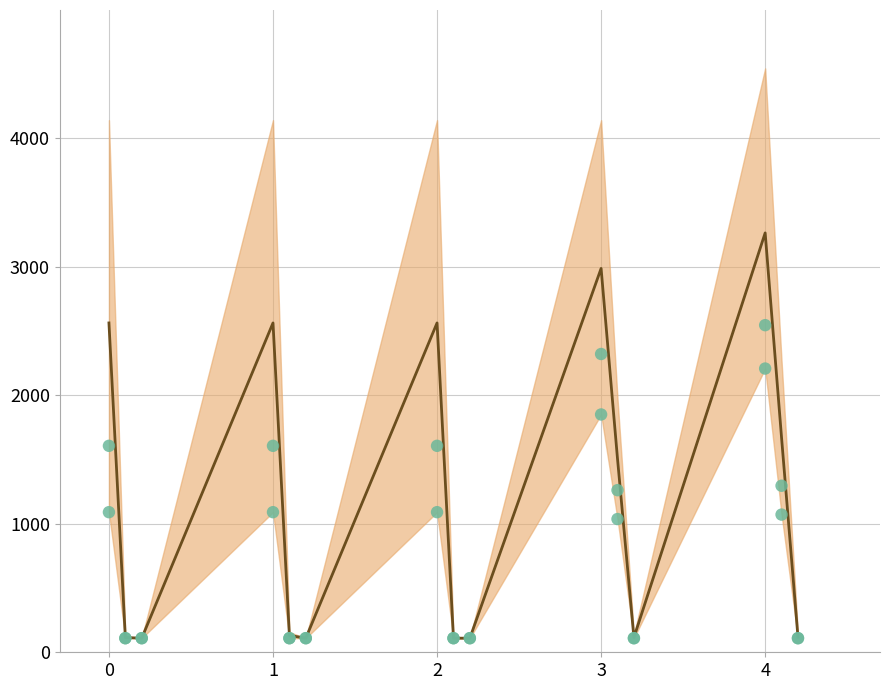

Is the value of col23 at 2 greater than the value of col22 at 4?

Yes